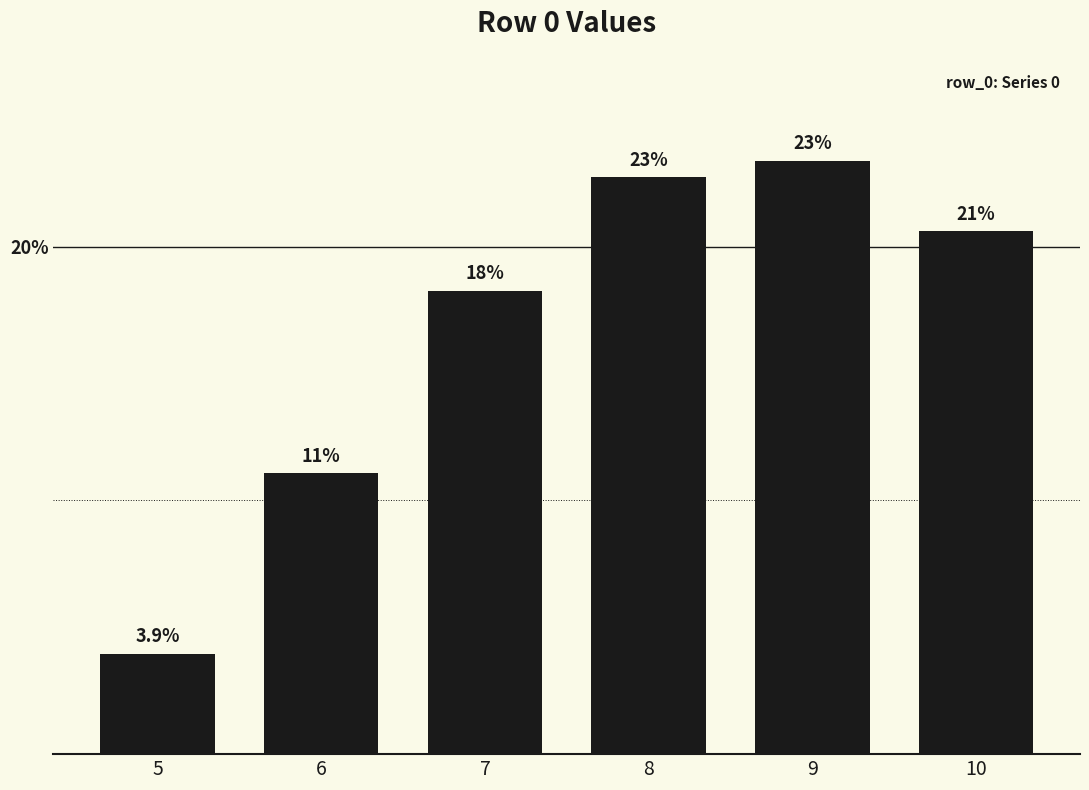

Reading left to right, list all the values displayed in this chart.

3.9	11.1	18.3	22.7	23.4	20.6